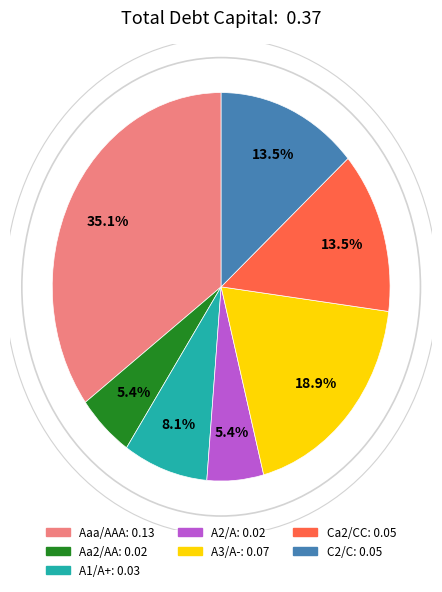

True or false: Aaa/AAA accounts for 21% of the total.

False